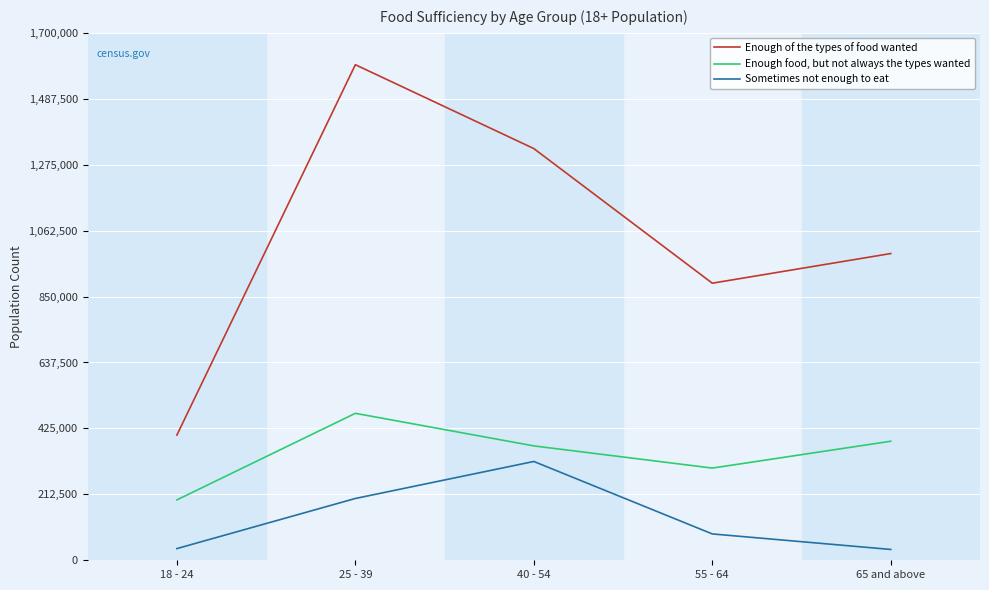

What is the average value of the Enough food, but not always the types wanted series?

343578